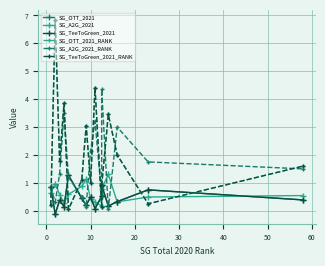

What is the sum of all SG_A2G_2021 values?

9.4